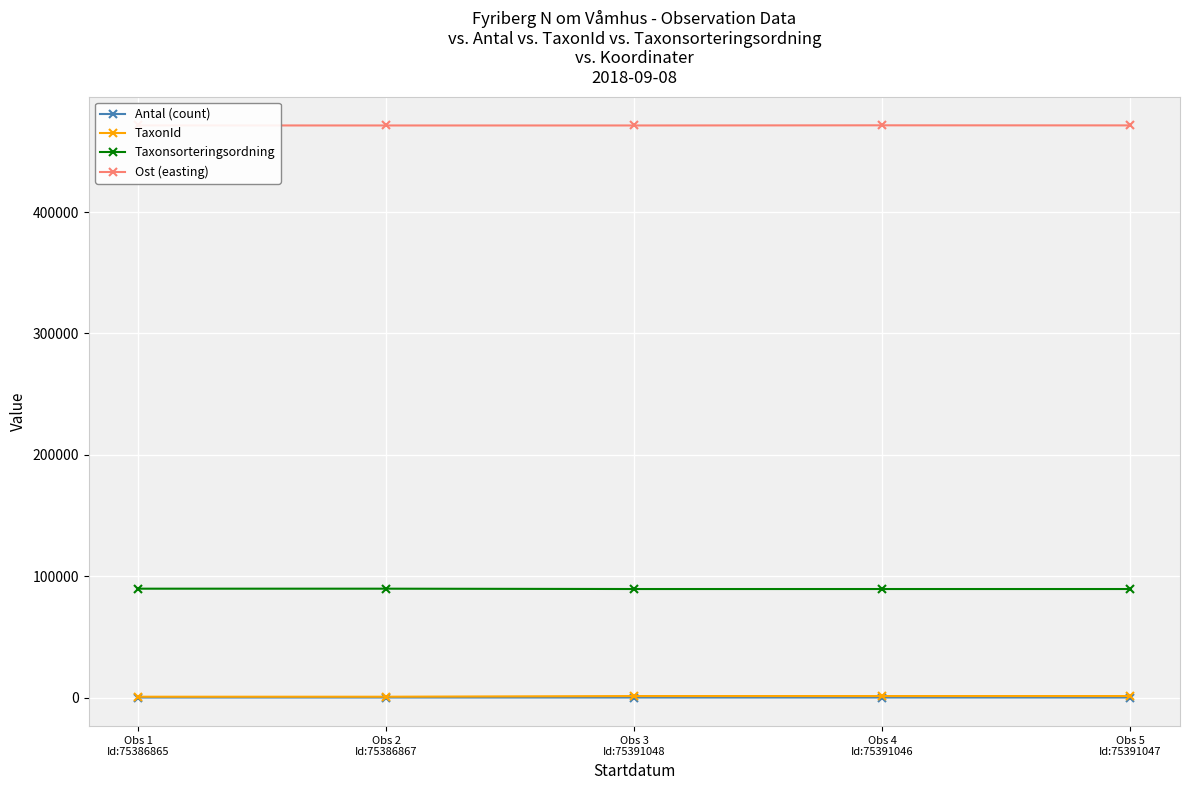

What is the total value across all series at Obs 3
Id:75391048?

561936